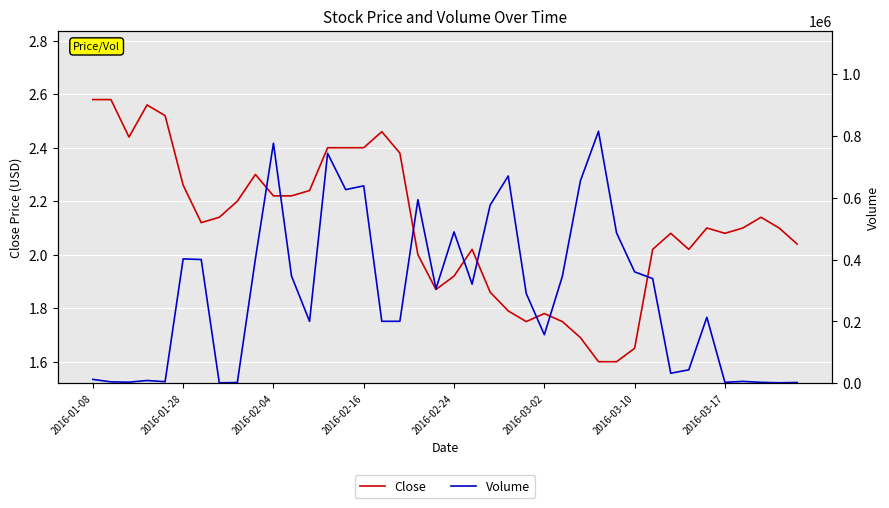

The value of Volume at 21 is 551268.8. True or false?

False